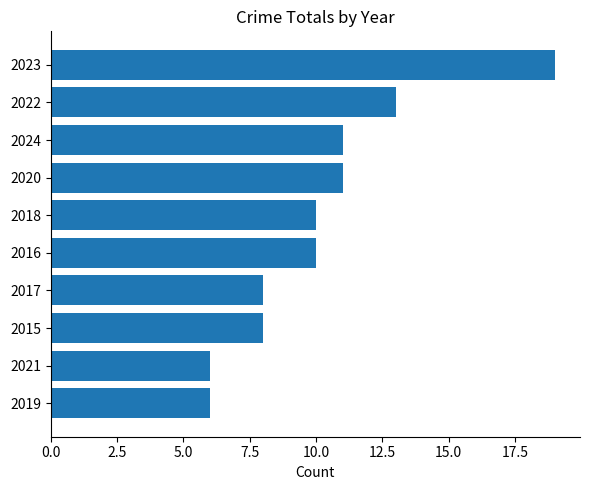

The chart shows a value of 7 at 2018. True or false?

False